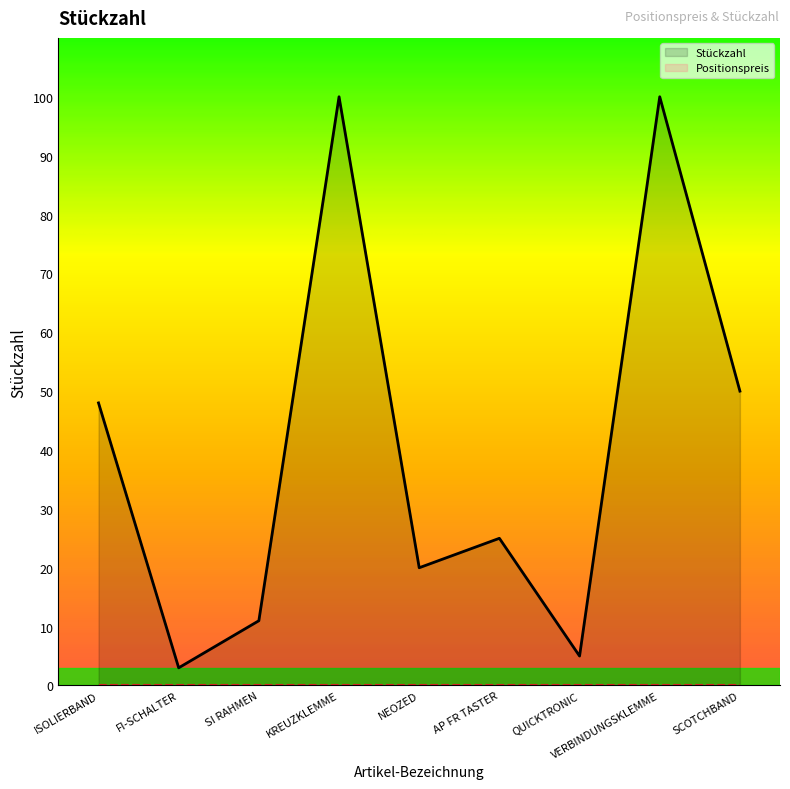

How many interior local valleys (lower than both neighbors) does the data have?

3